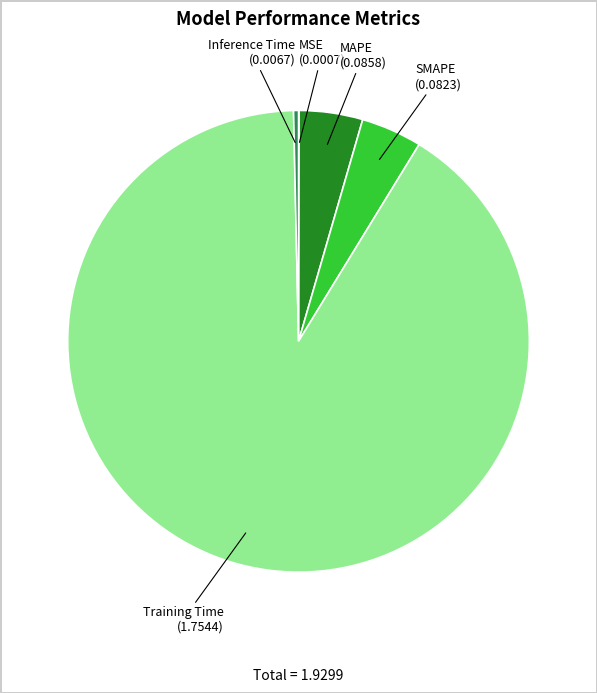

Is it true that Inference Time is 0% of the pie?

True